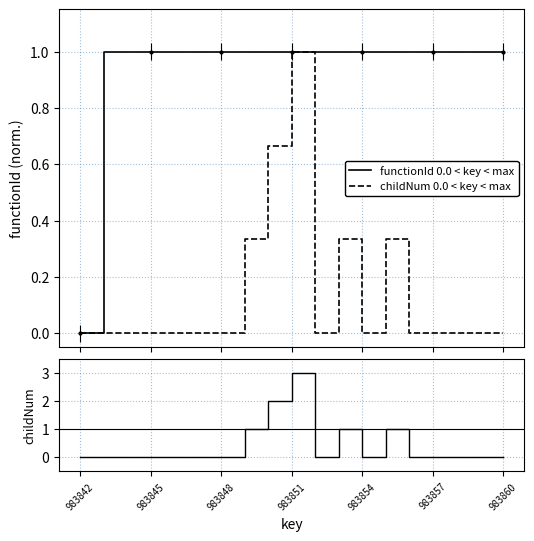

What is the maximum value for functionId 0.0 < key < max?

1.0